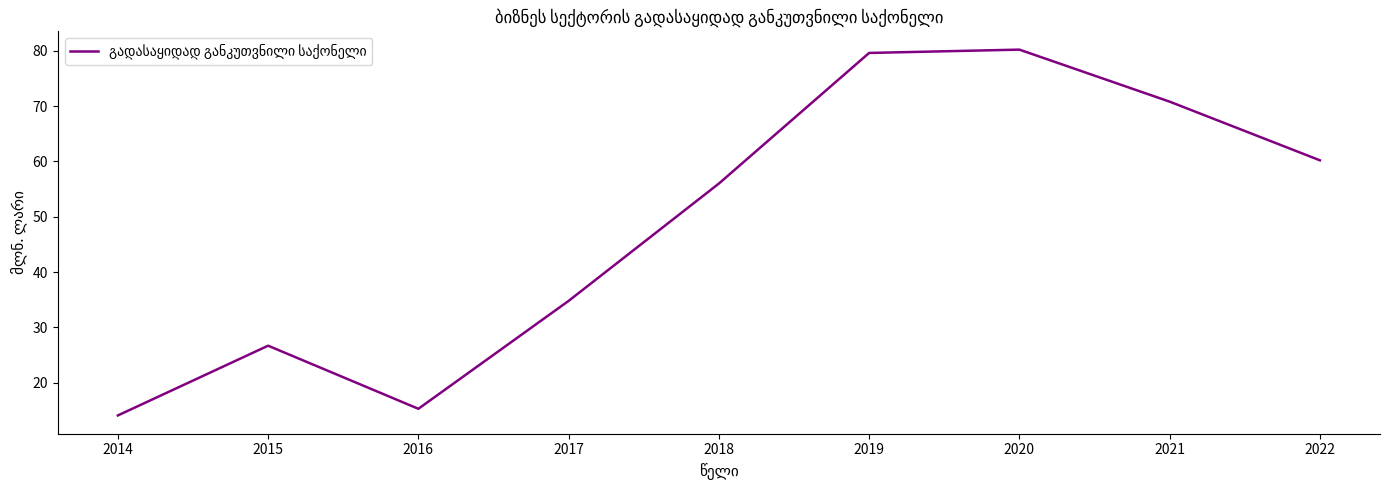

Between 2017 and 2018, which is larger?

2018